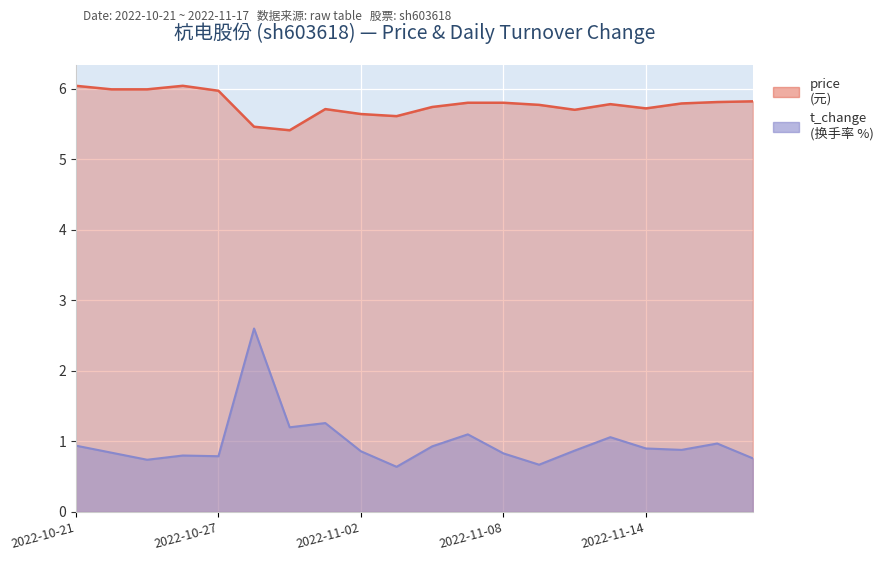

True or false: price has a value of 9.7 at 2022-11-14.

False